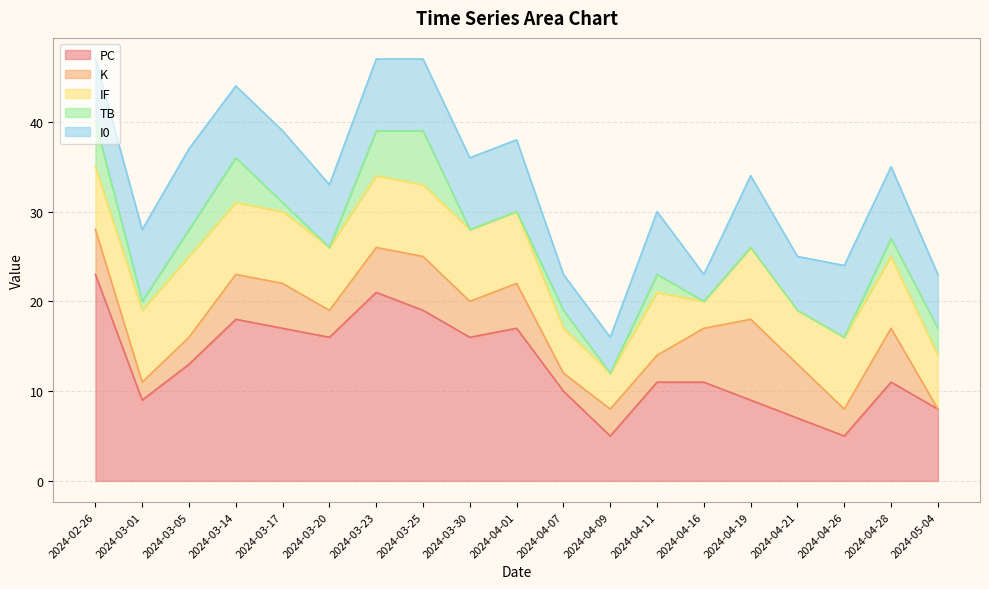

At 2024-05-04, list the series in order from largest to smallest.

PC, IF, I0, TB, K